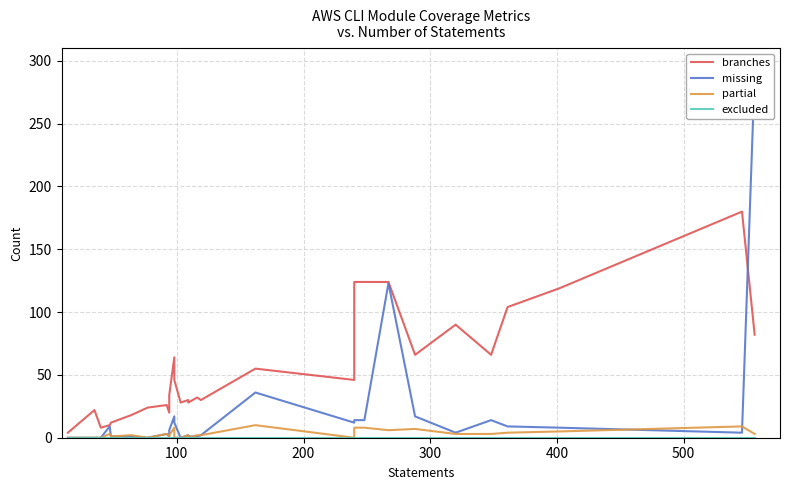

True or false: excluded and branches intersect in this chart.

False